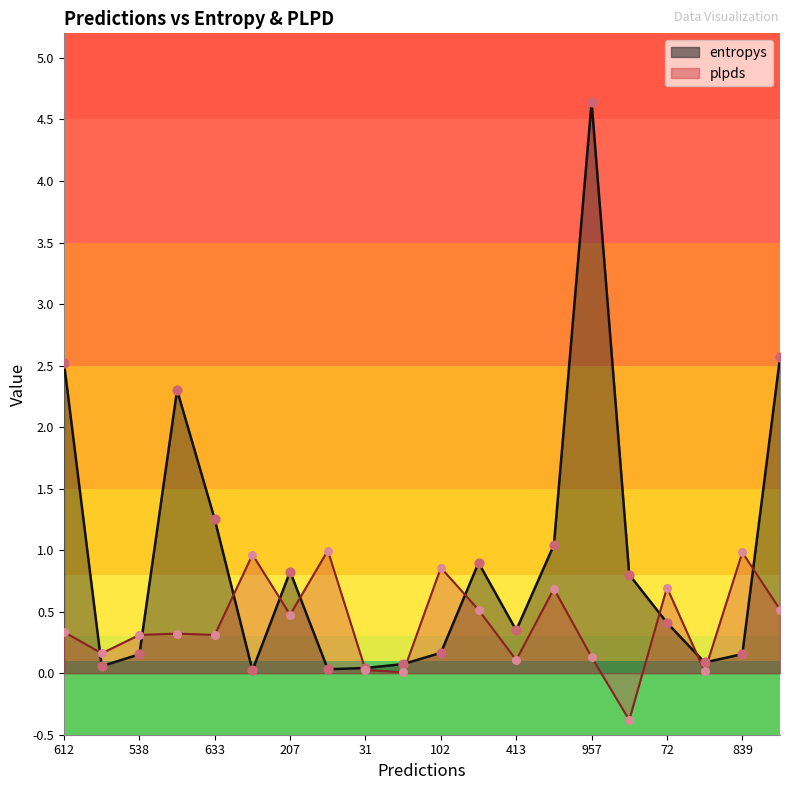

What are all the series names shown in the legend?

entropys, plpds